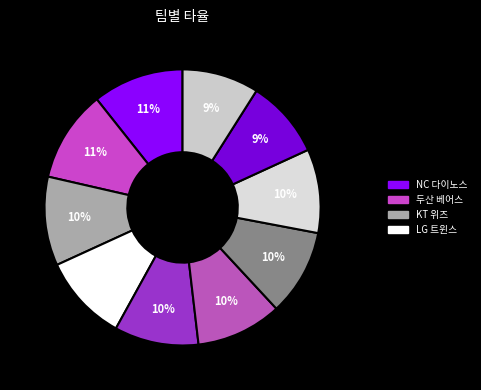

How many segments does this pie chart have?

10